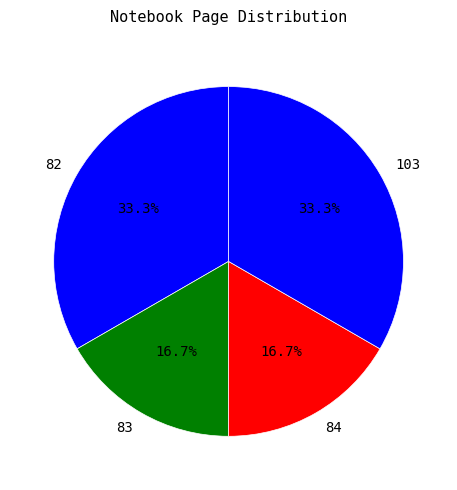

Approximately how many times larger is the value at 84 compared to 83?

1.0